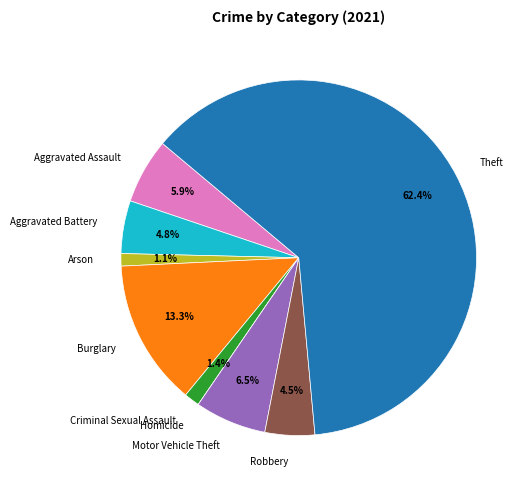

To the nearest percent, what is the combined percentage of Burglary and Aggravated Assault?

19%